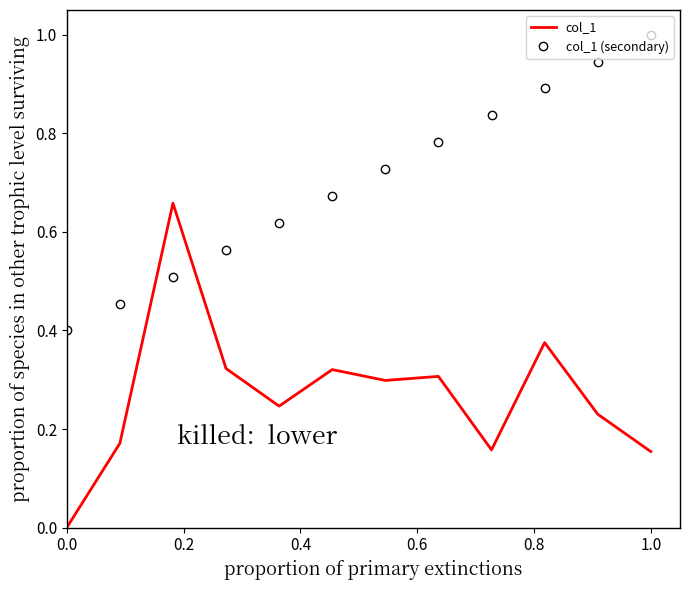

Which series has the largest total across all categories?

col_1 (secondary)